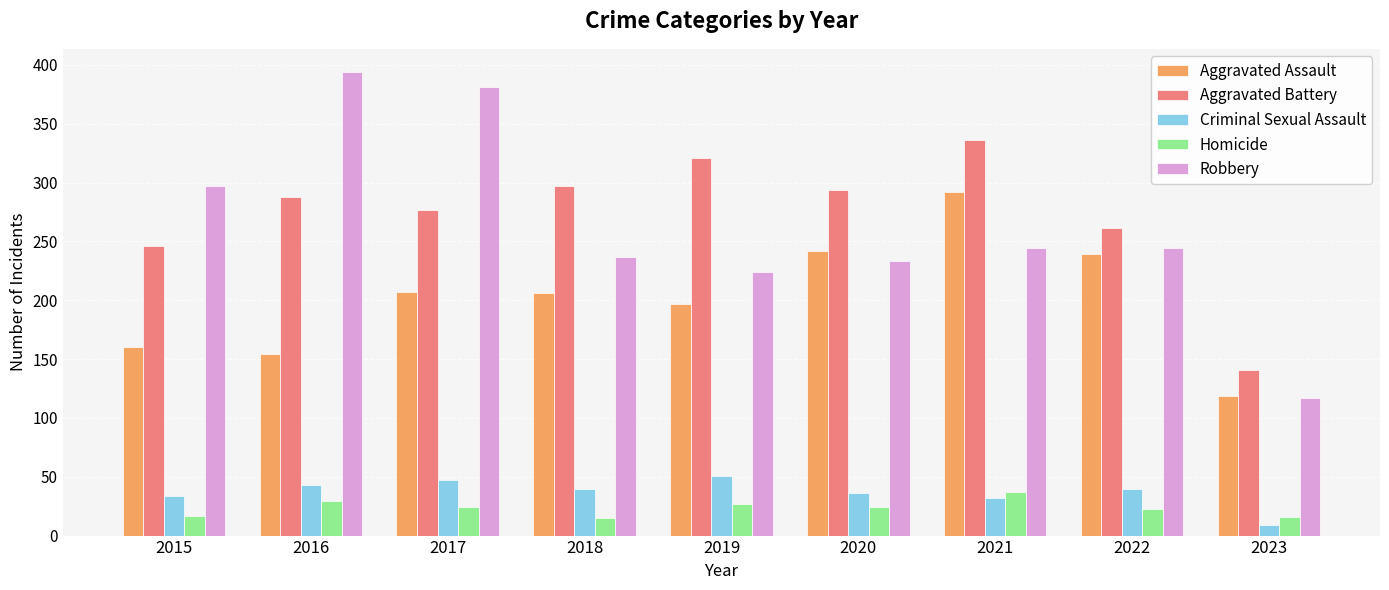

Which series has the largest range (max minus min)?

Robbery